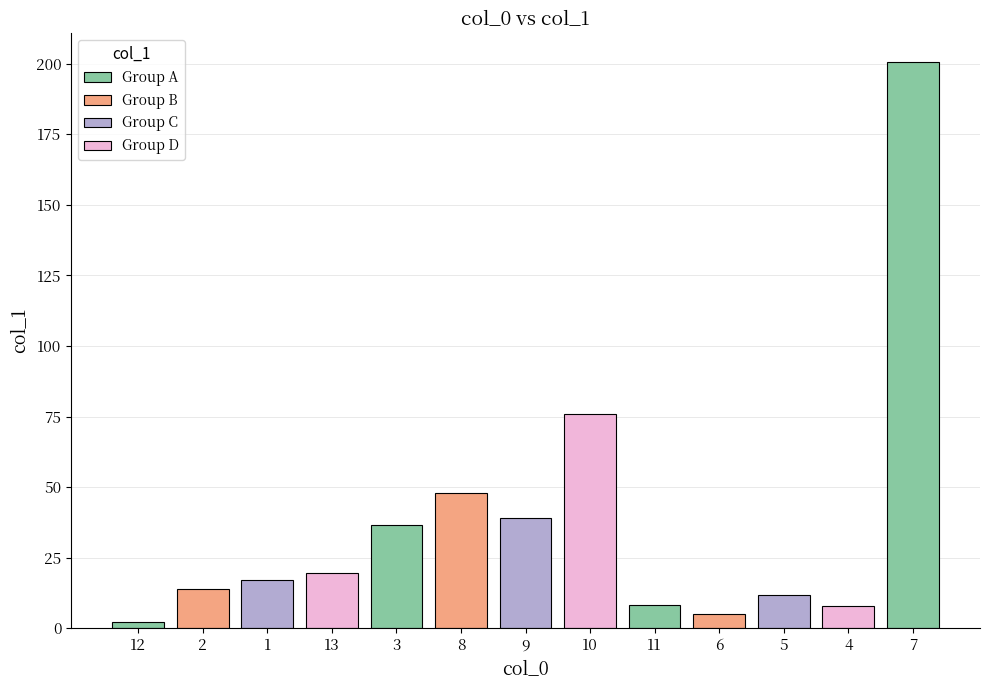

What is the value of the 11th bar from the left?

11.6